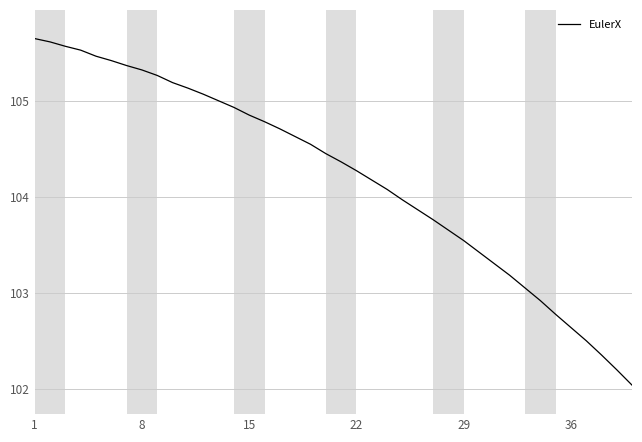

What is the smallest value displayed?

102.0